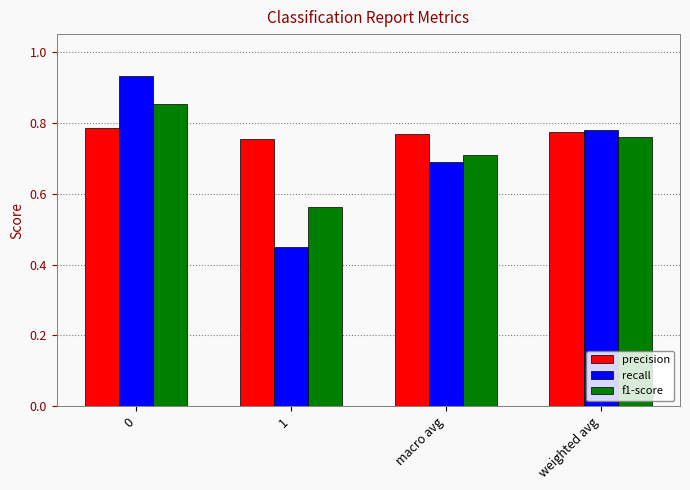

Which series has the largest range (max minus min)?

recall